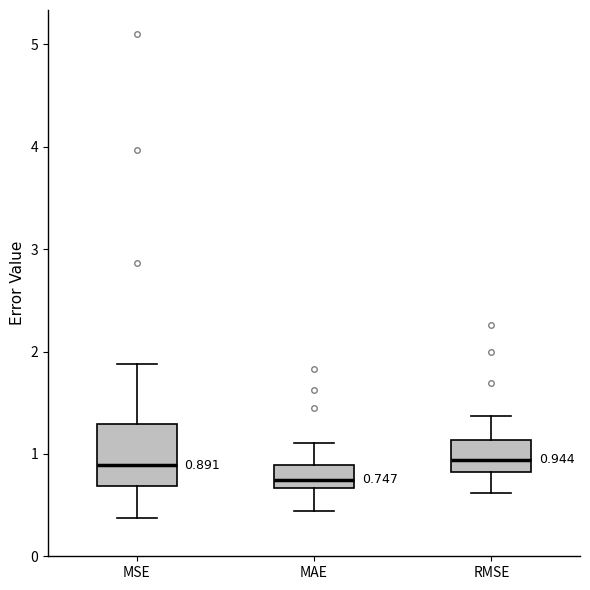

Comparing the boxes themselves (not the whiskers), which one is the tallest?

MSE